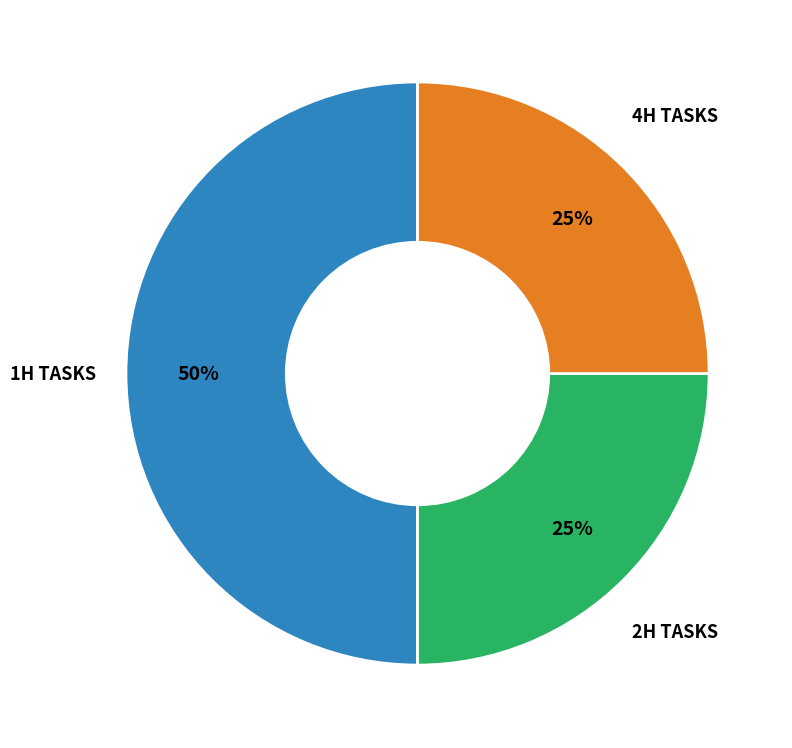

To the nearest percent, what is the difference between the largest and smallest slice percentages?

25%